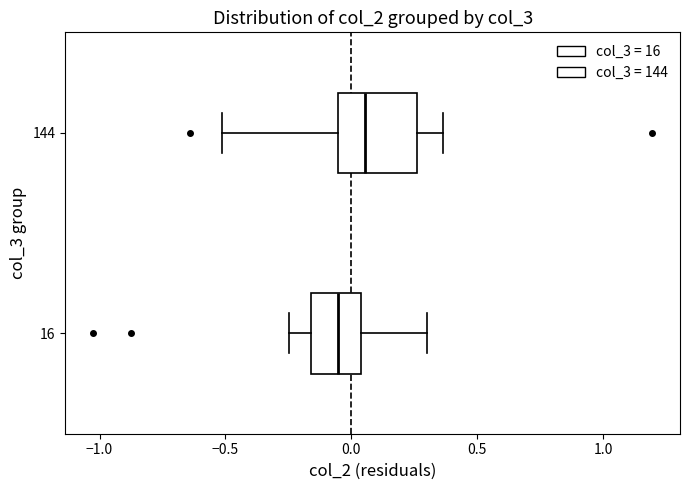

Which box is the widest, from its left edge to its right edge?

144